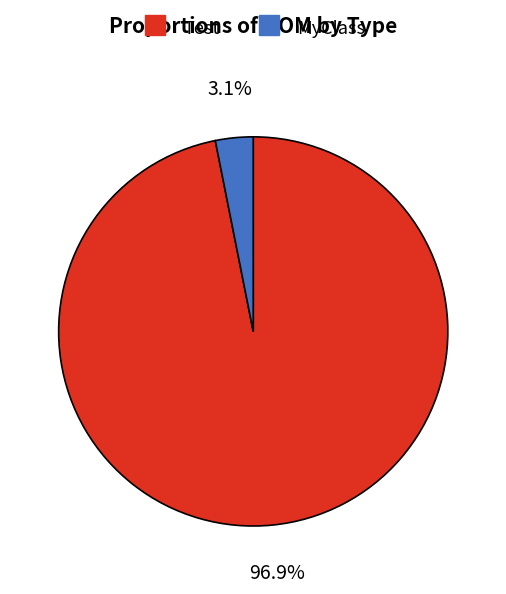

How many segments does this pie chart have?

2